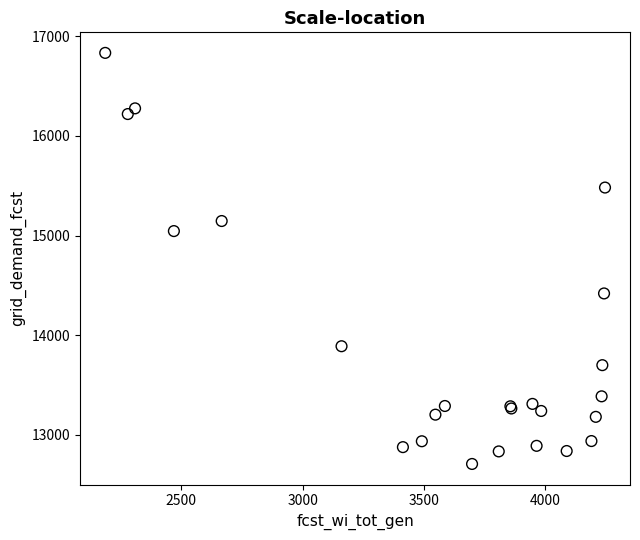

What Y value in the scatter plot is closest to 14770?

15045